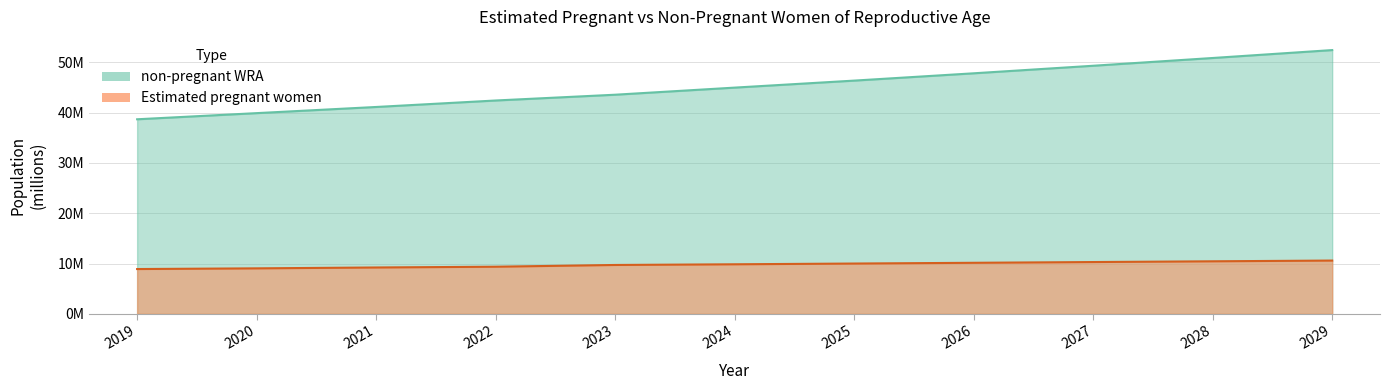

The value of total_wra at 2029 is 52.4. True or false?

True